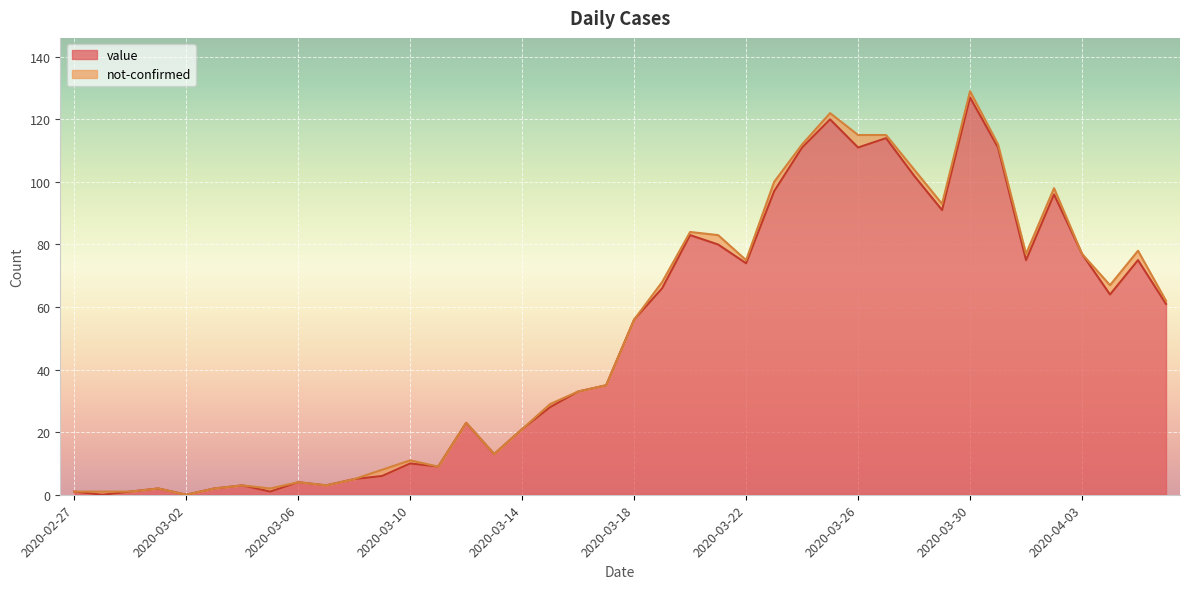

Is it true that the value at 2020-03-26 is 171?

False